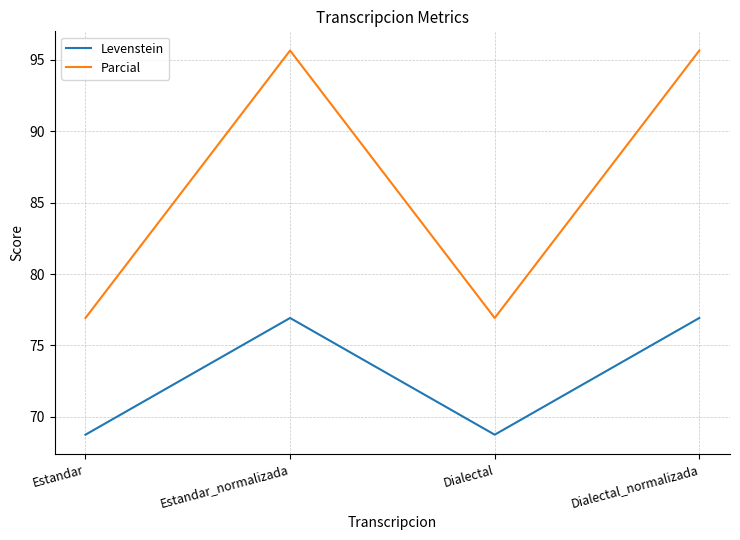

What is the maximum value shown in the chart?

95.7